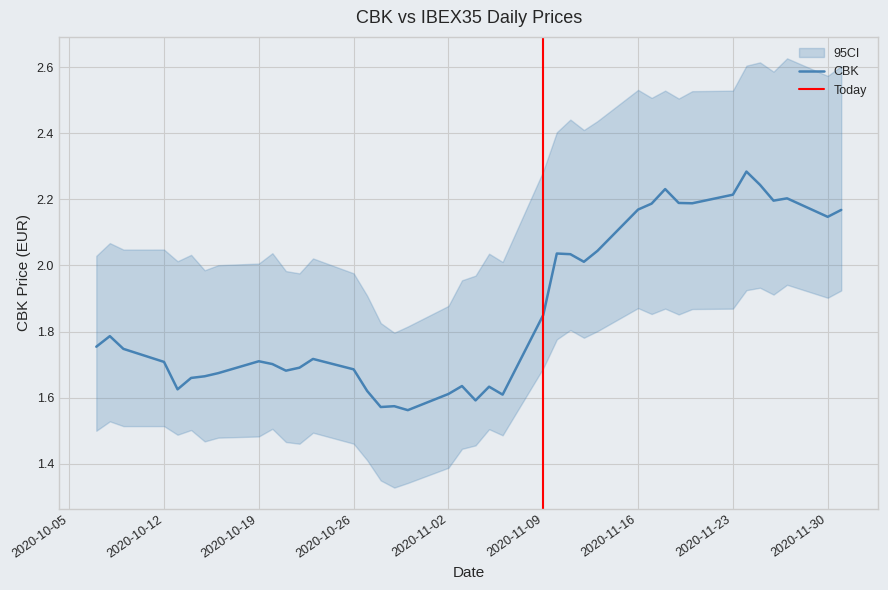

Reading right to left, list all the values displayed in this chart.

2020-12-01=2.2	2020-11-30=2.1	2020-11-27=2.2	2020-11-26=2.2	2020-11-25=2.2	2020-11-24=2.3	2020-11-23=2.2	2020-11-20=2.2	2020-11-19=2.2	2020-11-18=2.2	2020-11-17=2.2	2020-11-16=2.2	2020-11-13=2.0	2020-11-12=2.0	2020-11-11=2.0	2020-11-10=2.0	2020-11-09=1.9	2020-11-06=1.6	2020-11-05=1.6	2020-11-04=1.6	2020-11-03=1.6	2020-11-02=1.6	2020-10-30=1.6	2020-10-29=1.6	2020-10-28=1.6	2020-10-27=1.6	2020-10-26=1.7	2020-10-23=1.7	2020-10-22=1.7	2020-10-21=1.7	2020-10-20=1.7	2020-10-19=1.7	2020-10-16=1.7	2020-10-15=1.7	2020-10-14=1.7	2020-10-13=1.6	2020-10-12=1.7	2020-10-09=1.7	2020-10-08=1.8	2020-10-07=1.8